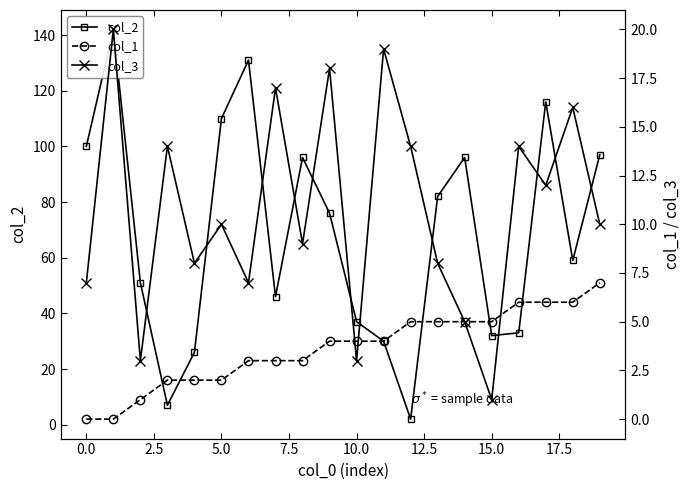

Reading left to right, what are all the values shown in this chart?

col_2: 100	142	51	7	26	110	131	46	96	76	37	30	2	82	96	32	33	116	59	97
col_1: 0	0	1	2	2	2	3	3	3	4	4	4	5	5	5	5	6	6	6	7
col_3: 7	20	3	14	8	10	7	17	9	18	3	19	14	8	5	1	14	12	16	10